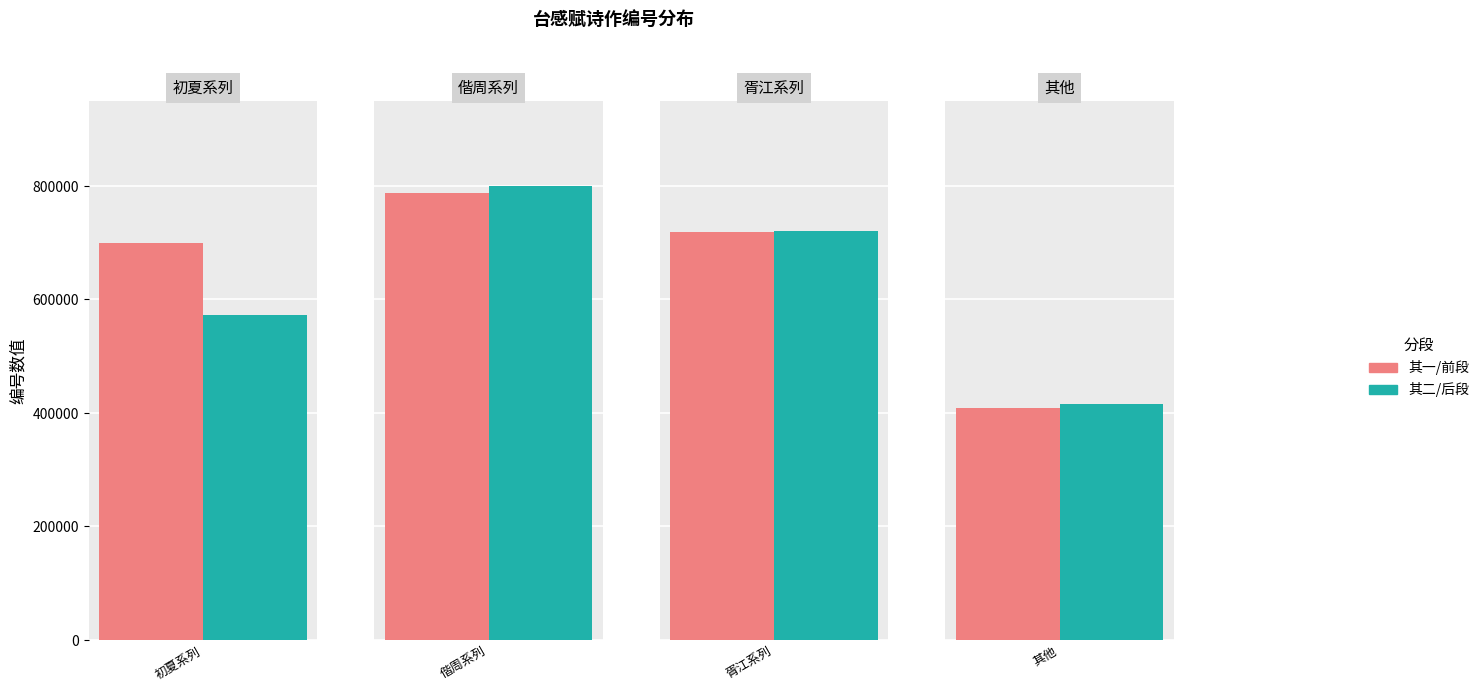

What is the greatest value displayed?

812434